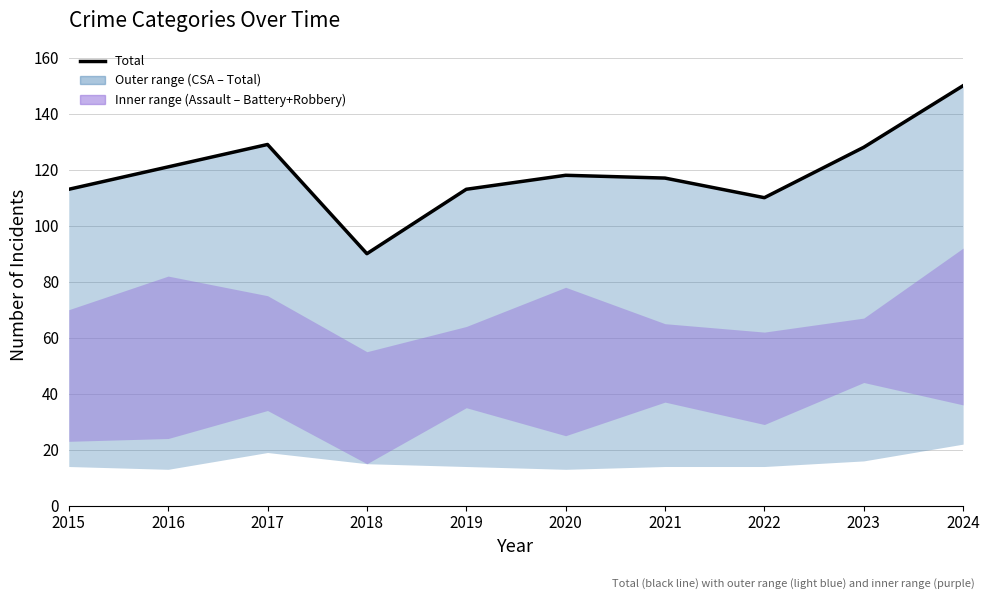

How many interior local peaks (higher than both neighbors) does the data have?

2